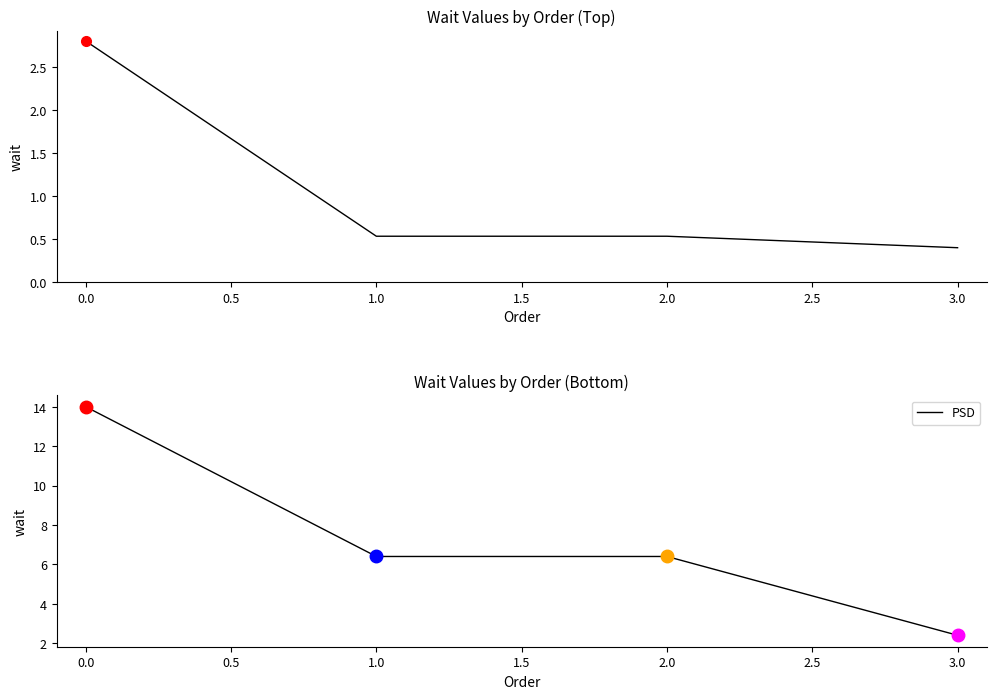

What is the smallest value displayed?

0.4